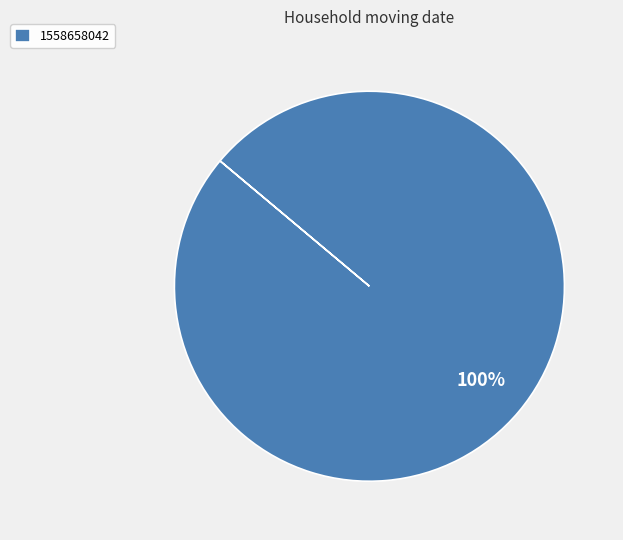

Rank the categories by value from lowest to highest.

1558658042